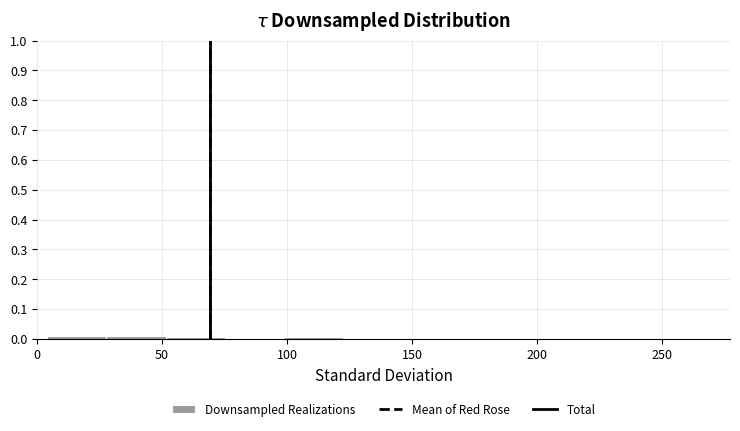

Reading left to right, list every bar in this chart as the range it spans on the x-axis followed by its height. Neither the bar edges nor the heights are printed on the chart, so give them approximately, as read against the axes.

5 to 30: 0.01
30 to 50: 0.01
50 to 75: under 0.01
75 to 100: 0
100 to 125: under 0.01
125 to 145: 0
145 to 170: under 0.01
170 to 195: under 0.01
195 to 215: 0
215 to 240: under 0.01